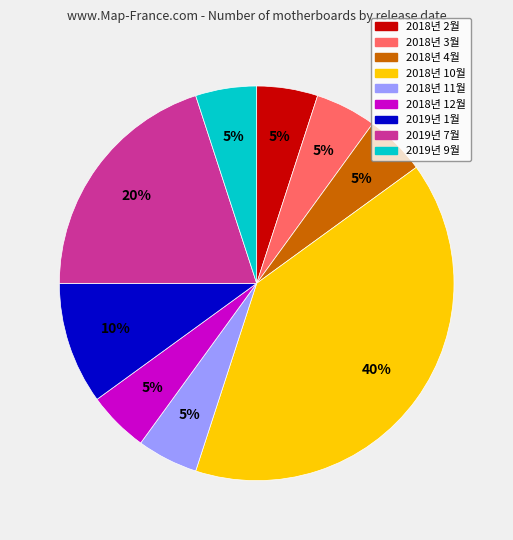

How many slices are in this pie chart?

9